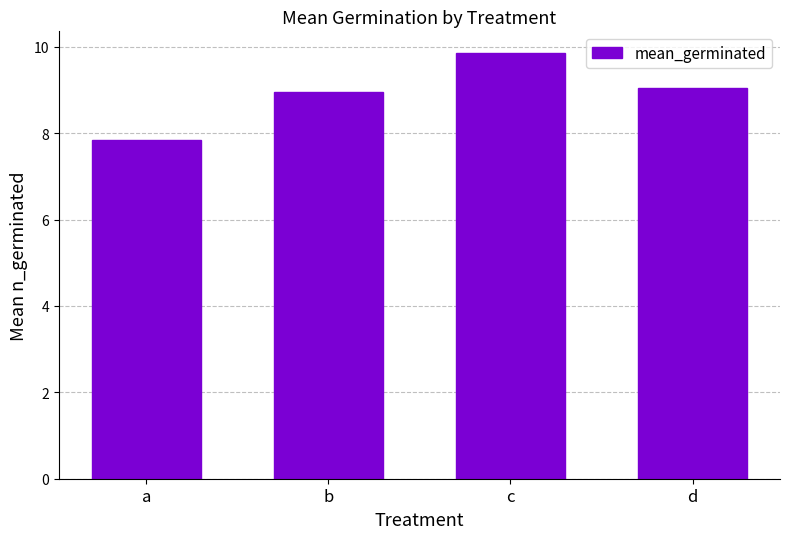

What is the smallest value displayed?

7.8